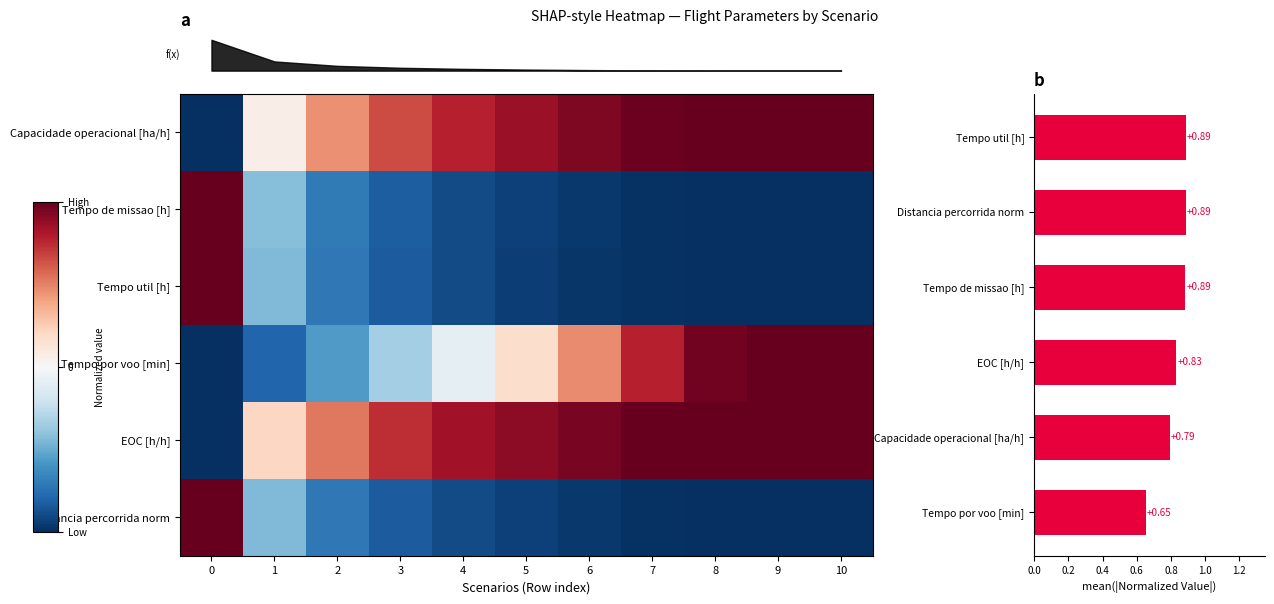

Is the value of Tempo de missao [h] at 9 greater than the value of Capacidade operacional [ha/h] at 10?

No